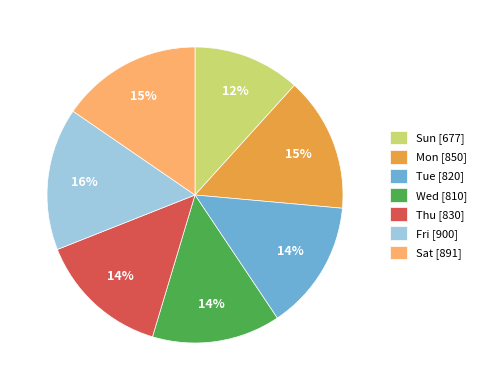

What is the ratio of the value at Wed to the value at Sat?

0.9